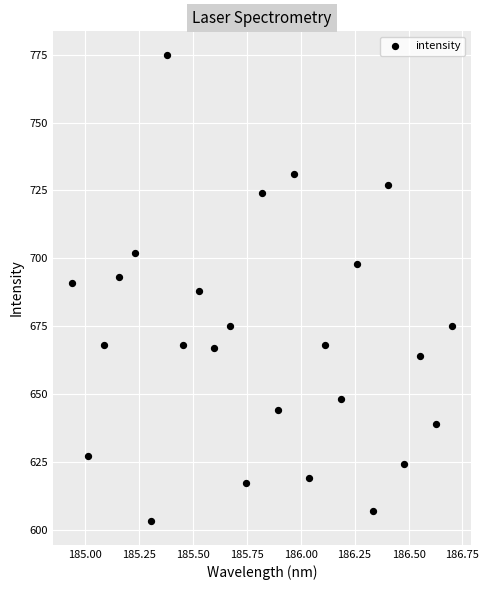

What is the range of Y values (max minus min)?

172